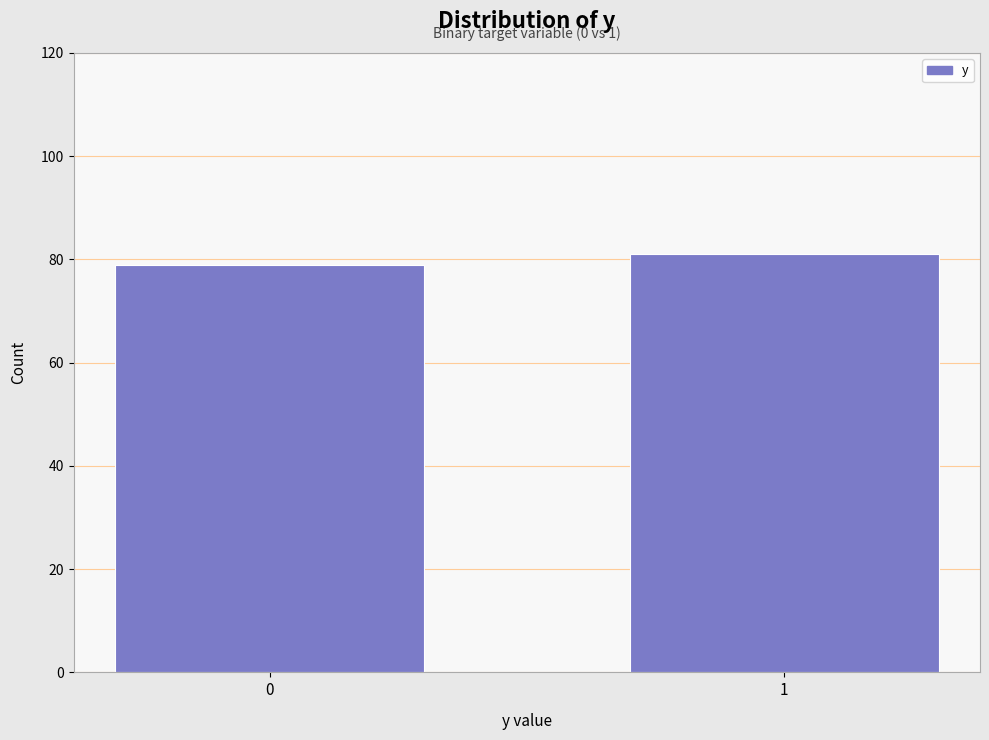

Reading left to right, what are all the values shown in this chart?

0=79	1=81